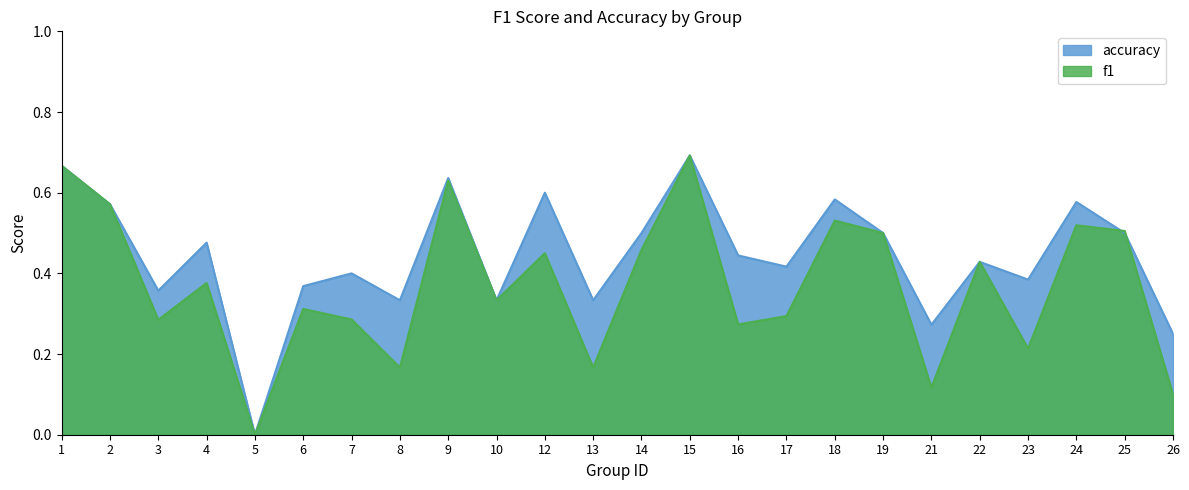

What is the sum of all f1 values?

8.9